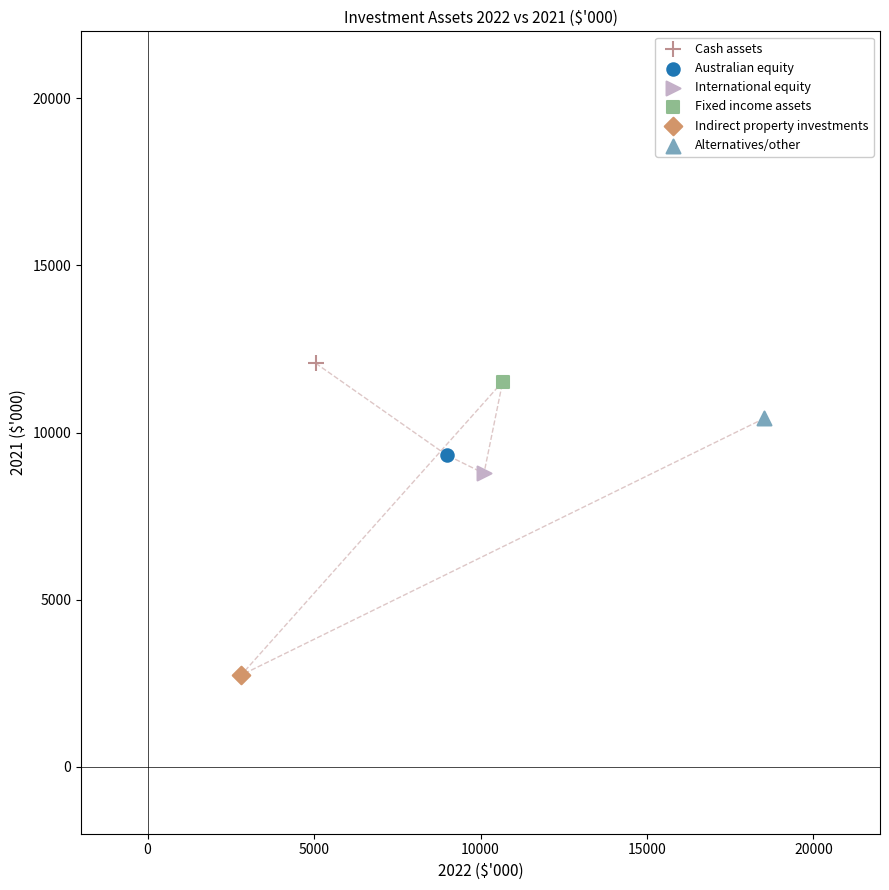

What are all the series names shown in the legend?

Cash assets, Australian equity, International equity, Fixed income assets, Indirect property investments, Alternatives/other